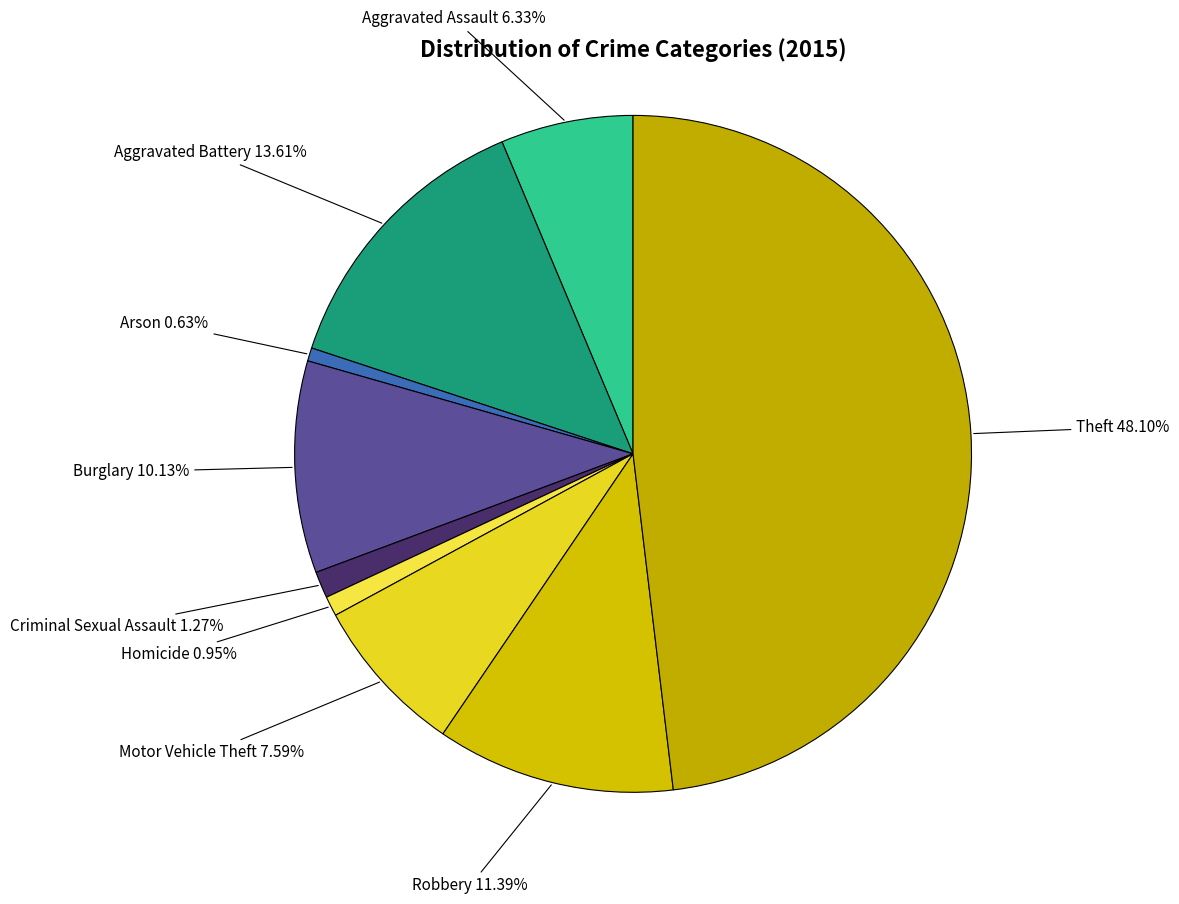

Which slice is the largest?

Theft